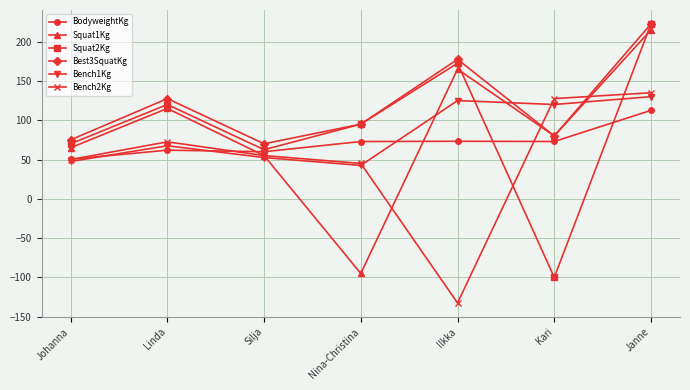

How many lines are shown in the chart?

6